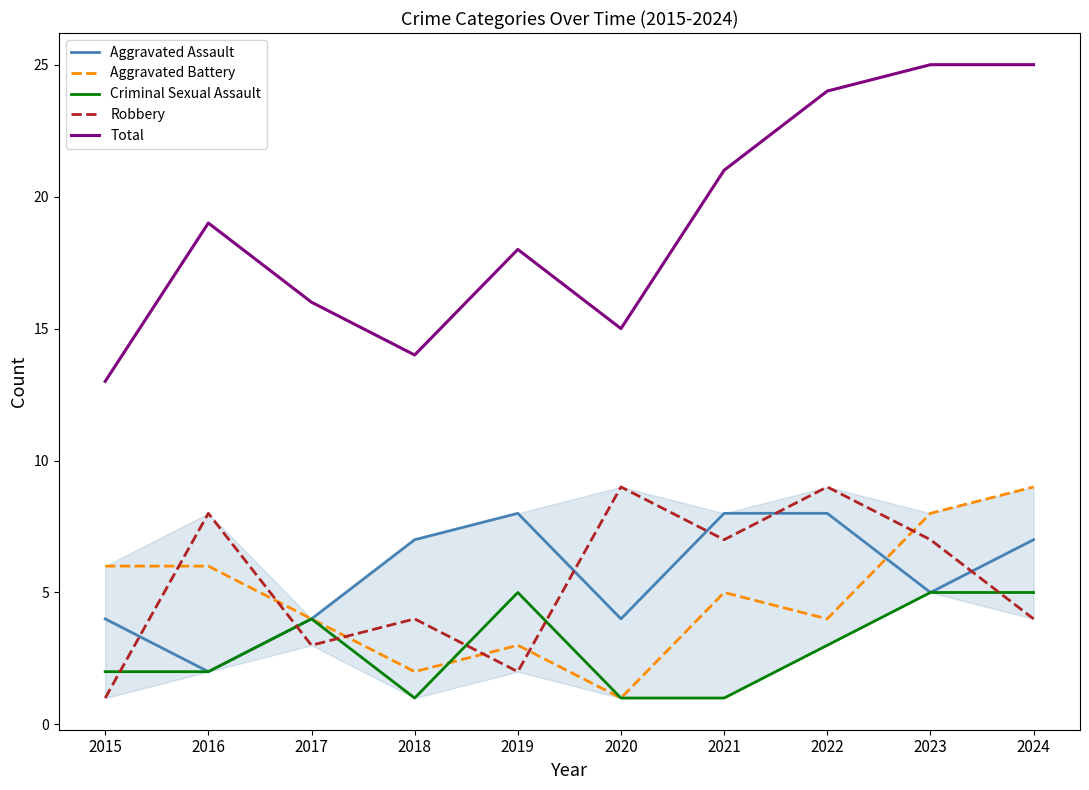

What is the total value across all series at 2023?

50